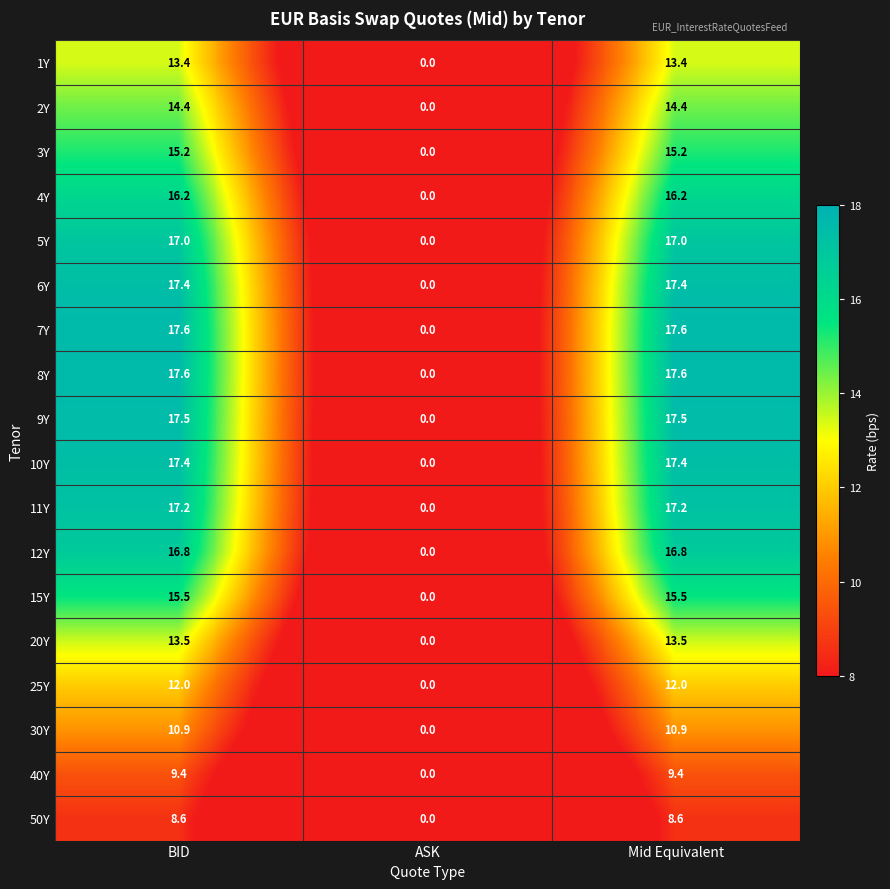

What is the sum of the 5Y values at ASK and Mid Equivalent?

17.0